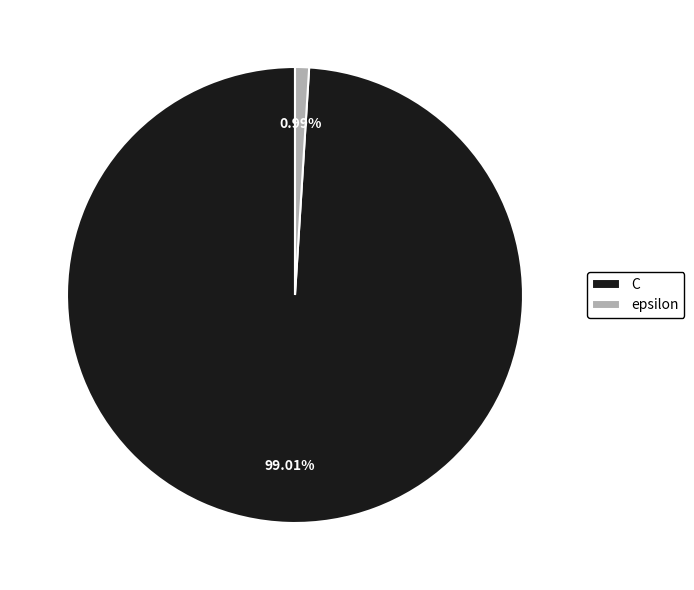

Which has a higher value, C or epsilon?

C